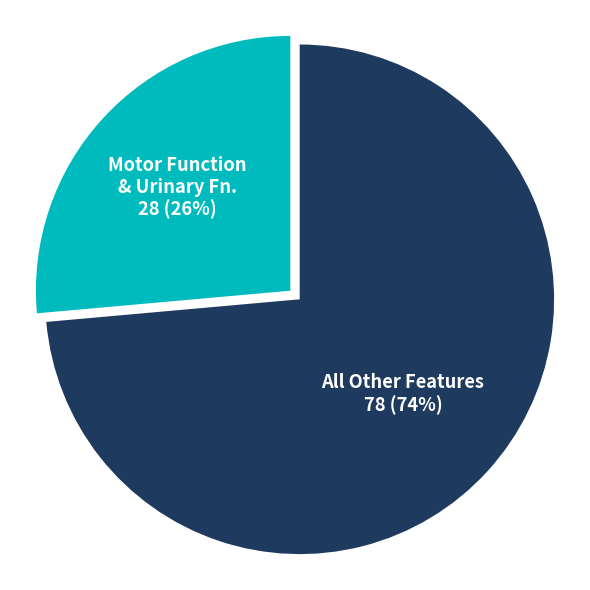

Rank the categories by value from lowest to highest.

Motor Function & Urinary Fn., All Other Features